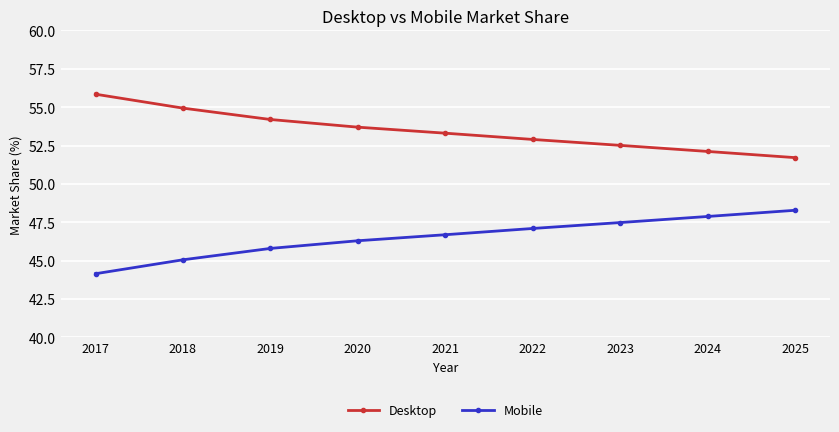

Is the value of Mobile at 2025 greater than the value of Desktop at 2017?

No